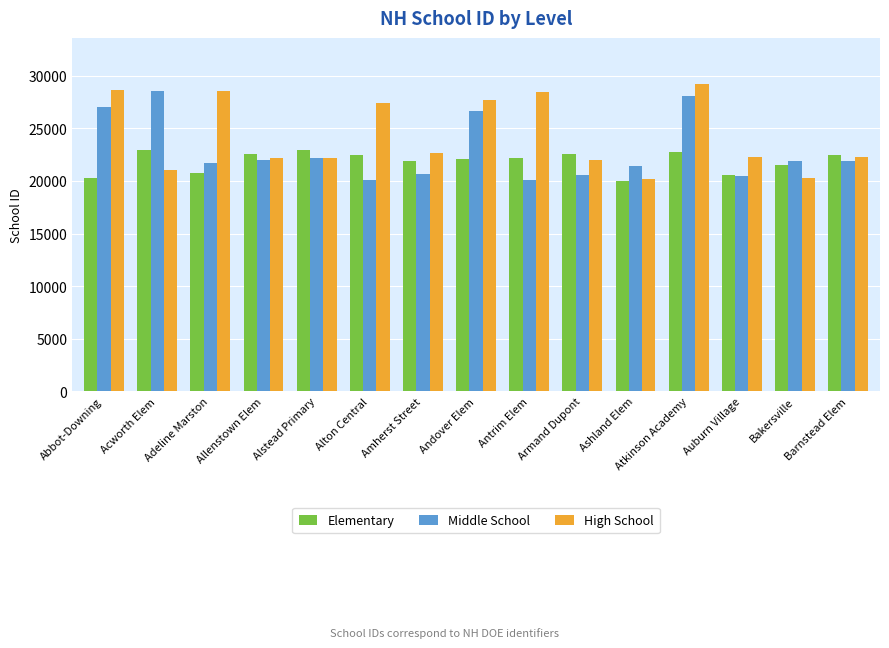

How many data points in Middle School are less than 21875?

7